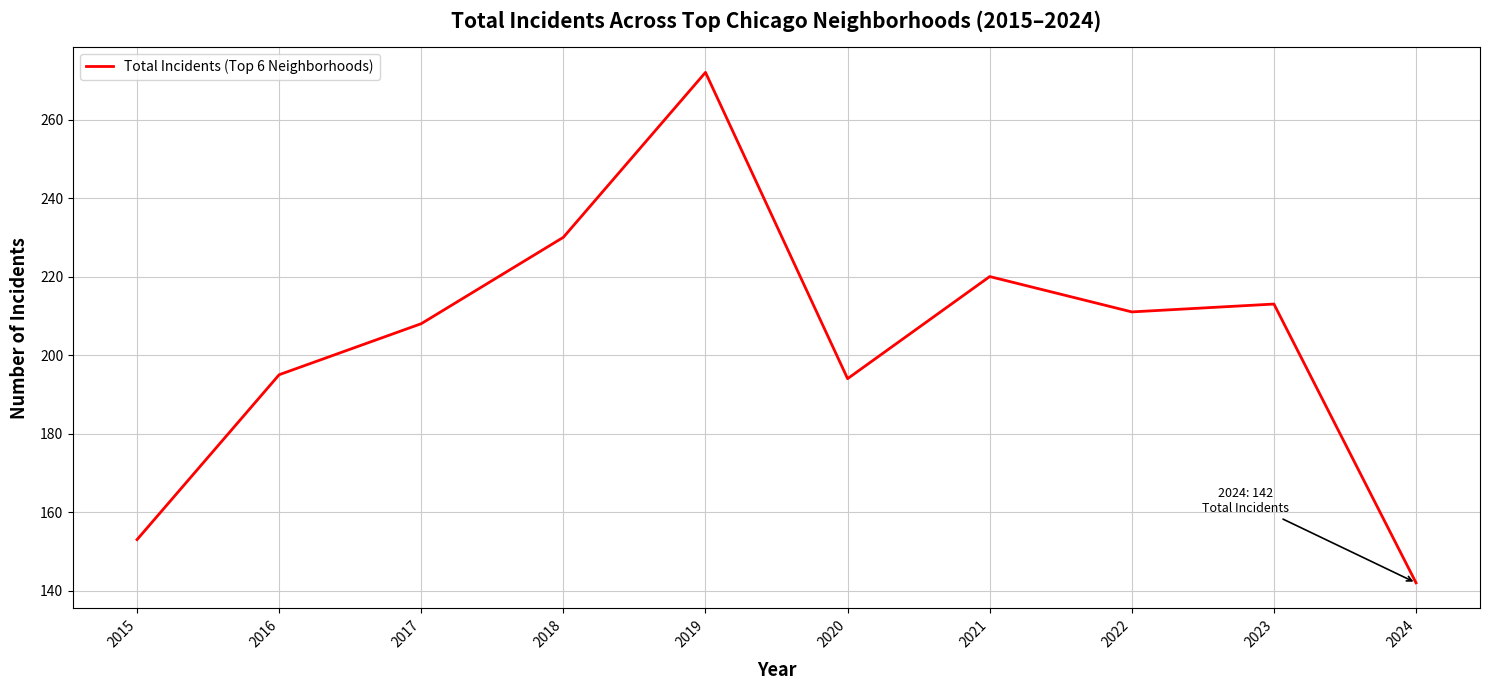

Approximately how many times larger is the value at 2021 compared to 2020?

1.1